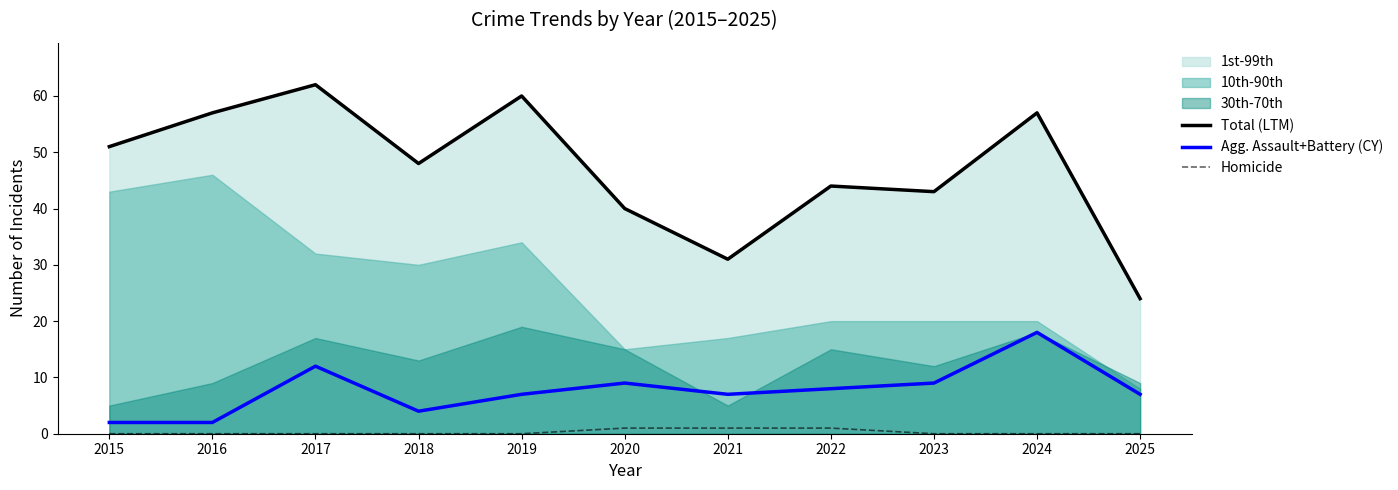

Where is Total (LTM) nearest to the value 43?

2023